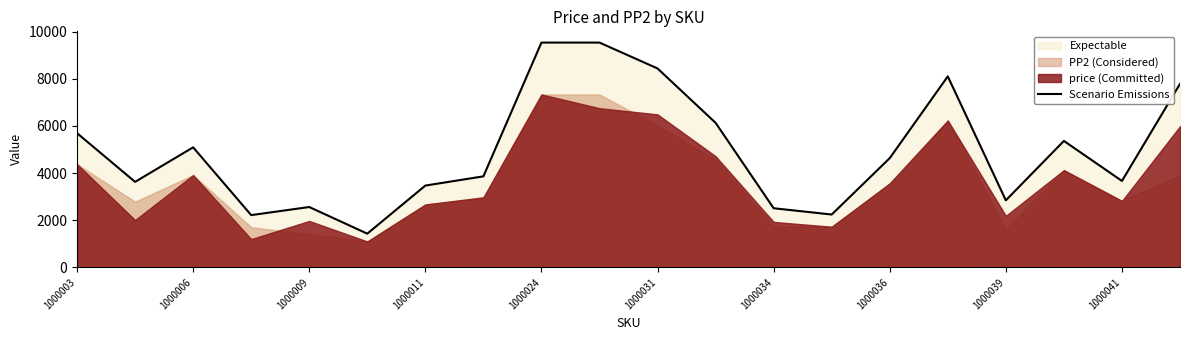

Is it true that Scenario Emissions equals 9531.6 at 1000024?

True